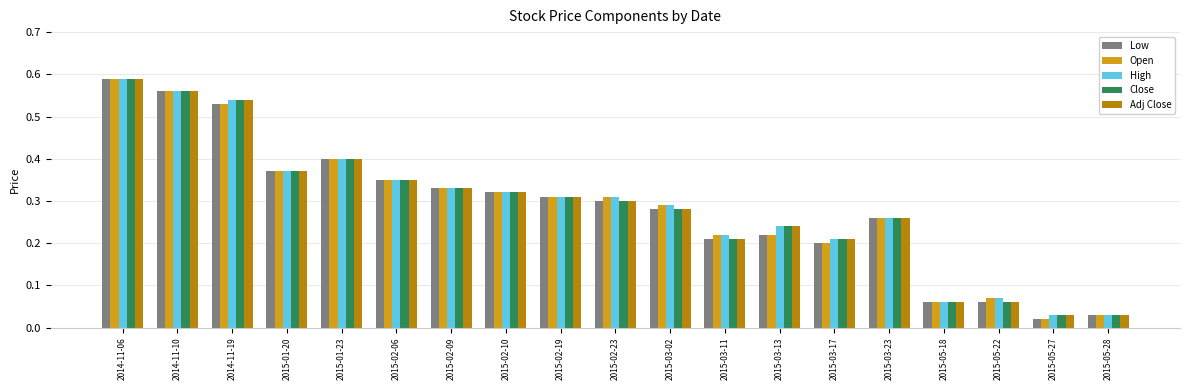

Is it true that Low equals 0.4 at 2015-01-23?

True